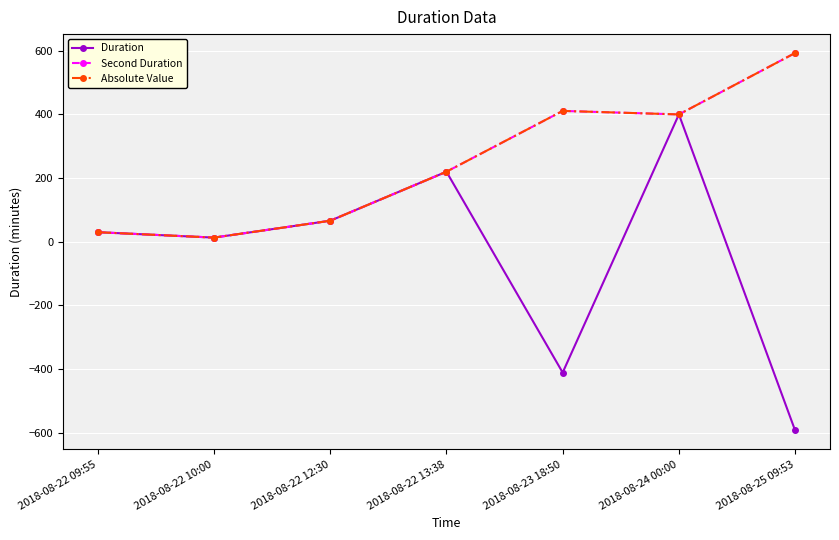

Read the Second Duration value at 2018-08-22 09:55.

30